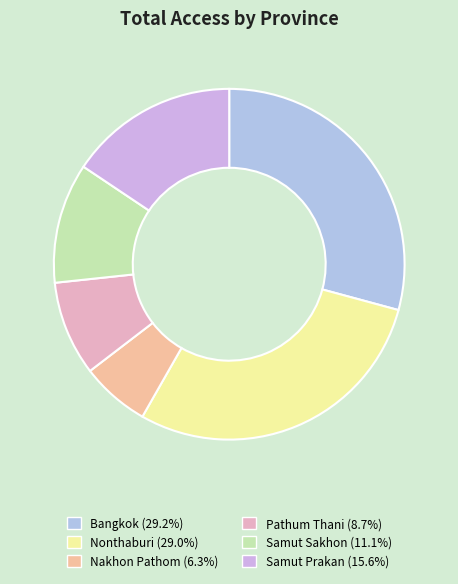

How many slices are in this pie chart?

6